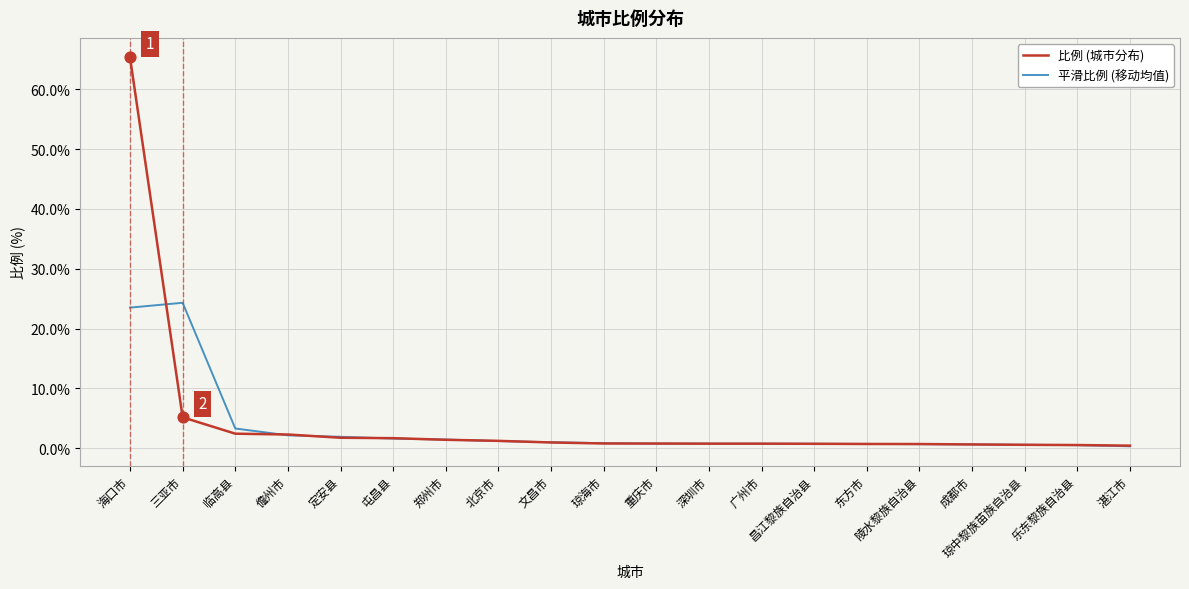

What is the total value across all series at 屯昌县?

3.3